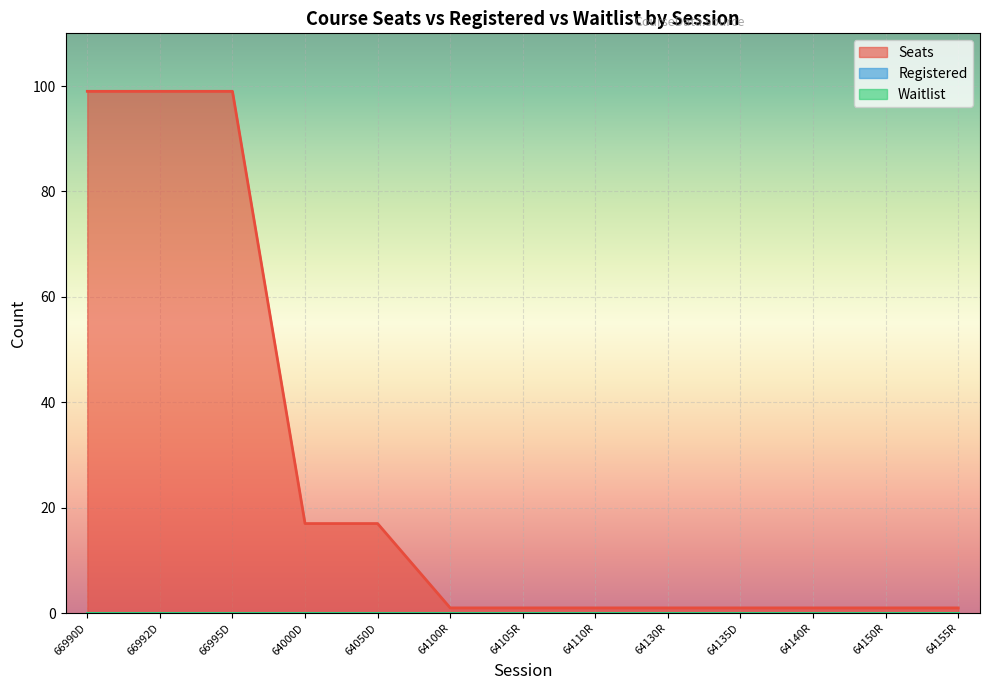

Rank the series by their maximum value, from lowest to highest.

Registered, Waitlist, Seats